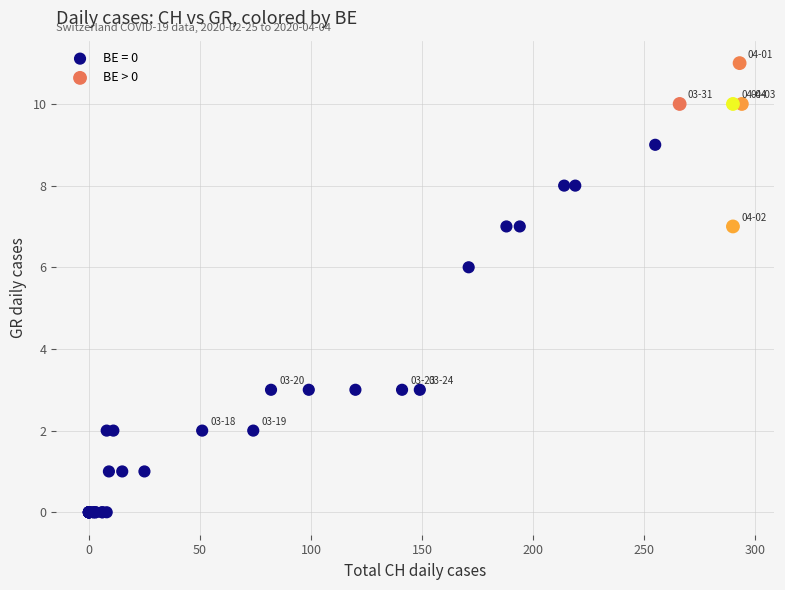

Which series reaches the minimum Y coordinate?

BE = 0